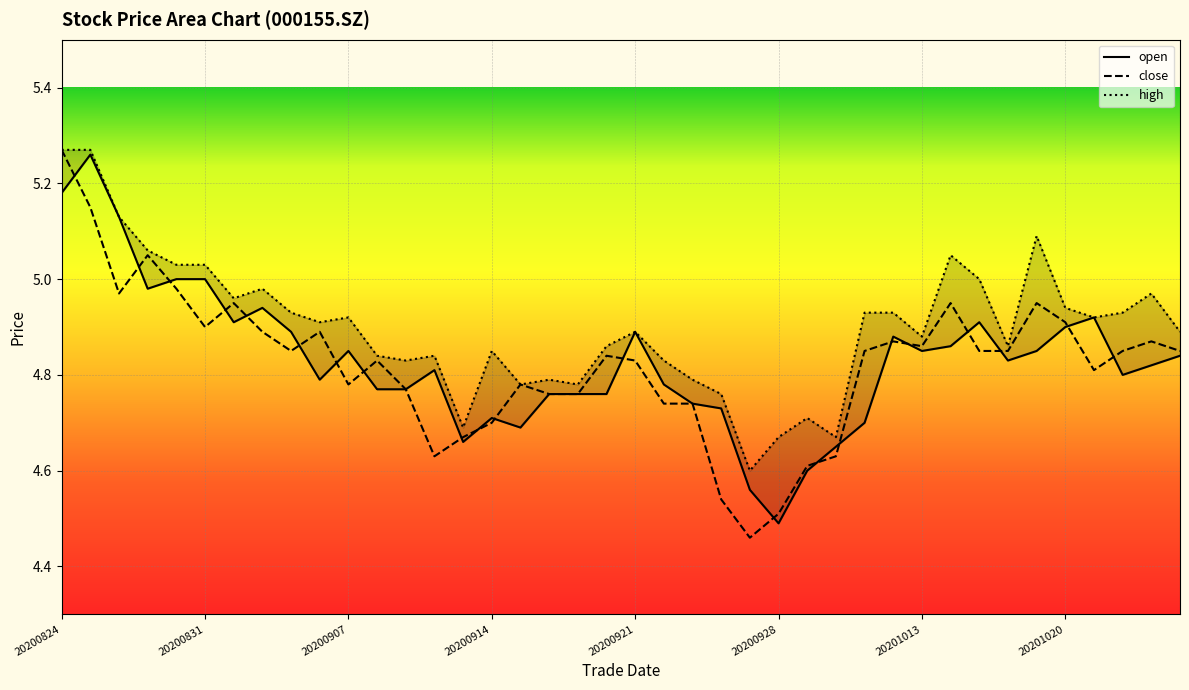

What is the sum of the open values at 20200928 and 20200826?

9.6